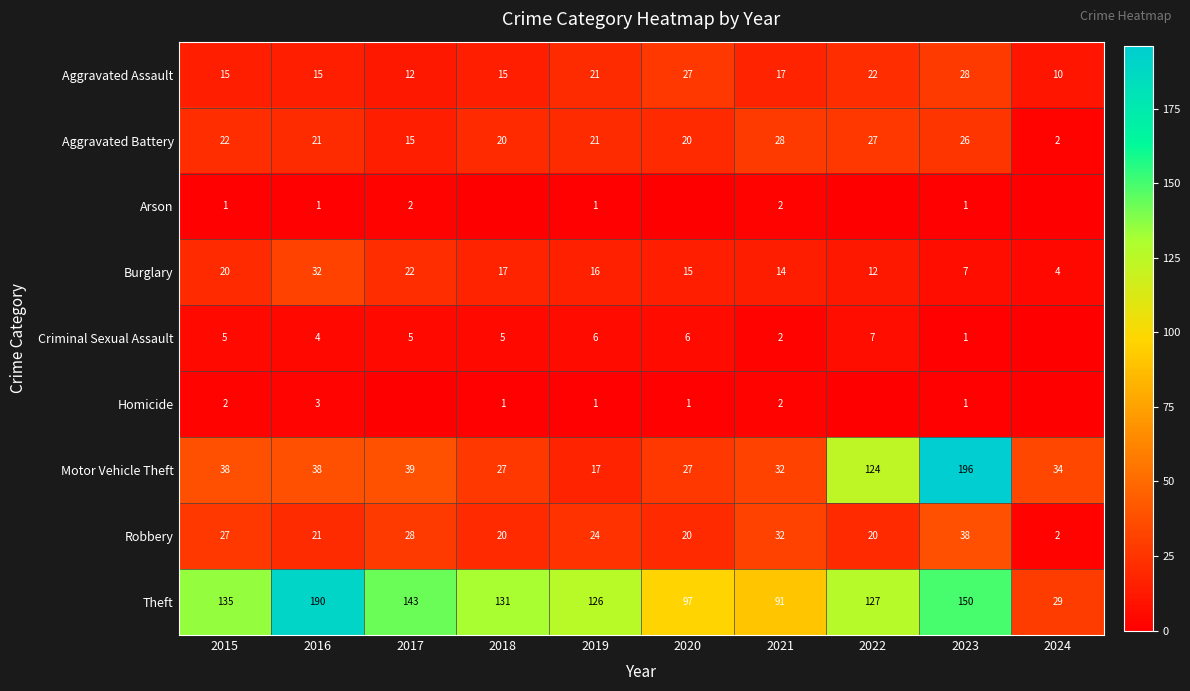

At which category is the sum across all series the highest?

2023